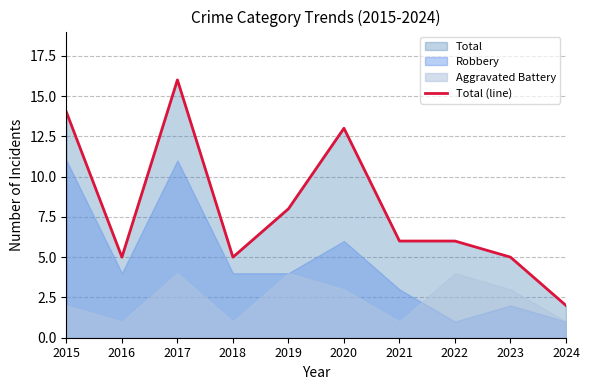

Reading left to right, extract all data points from this chart.

2015=14	2016=5	2017=16	2018=5	2019=8	2020=13	2021=6	2022=6	2023=5	2024=2